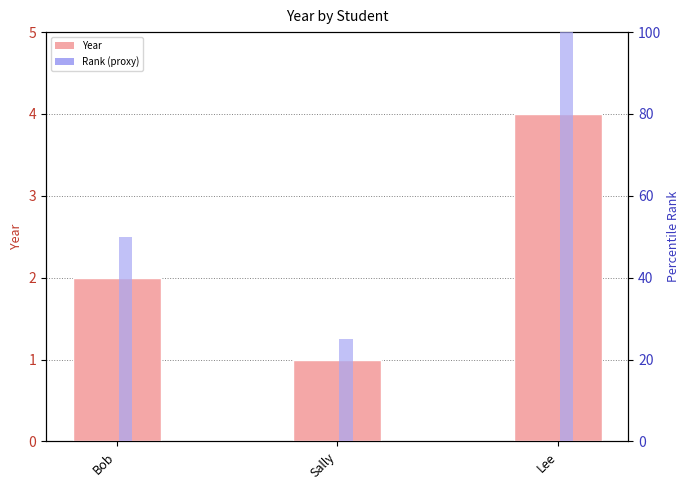

What is the label of the 1st bar from the left?

Bob